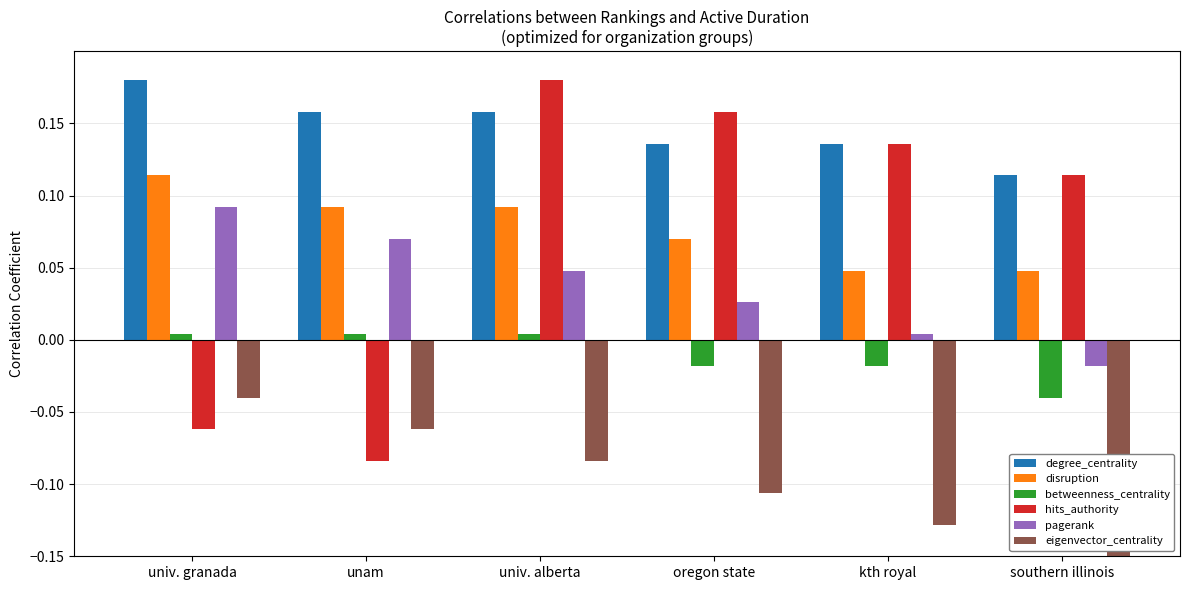

Which series has the largest total across all categories?

degree_centrality